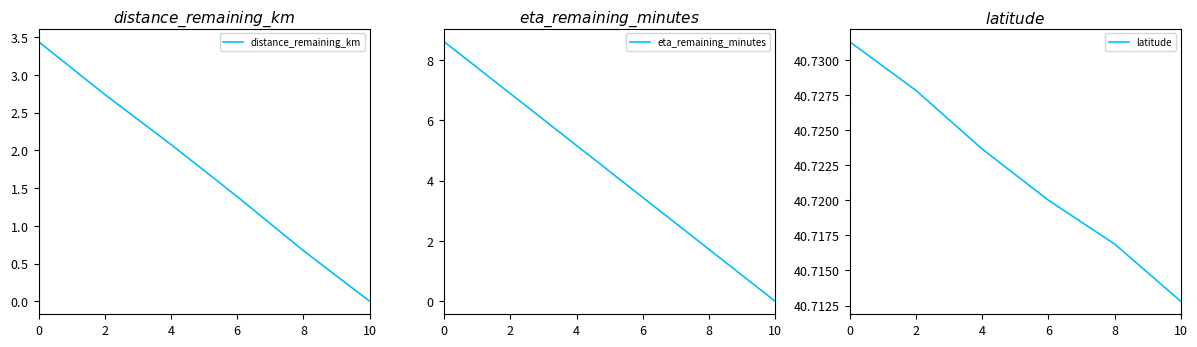

What is the maximum value shown in the chart?

40.7